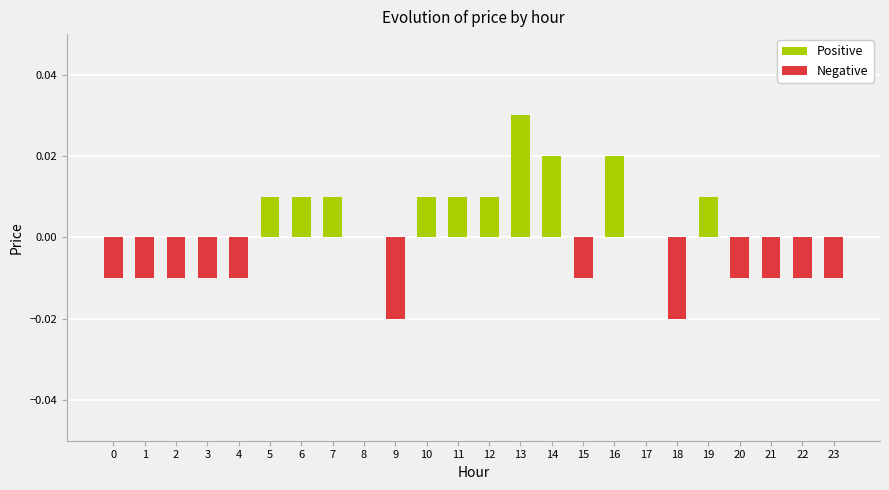

Rank the categories by value from lowest to highest.

9, 18, 0, 1, 2, 3, 4, 15, 20, 21, 22, 23, 8, 17, 5, 6, 7, 10, 11, 12, 19, 14, 16, 13